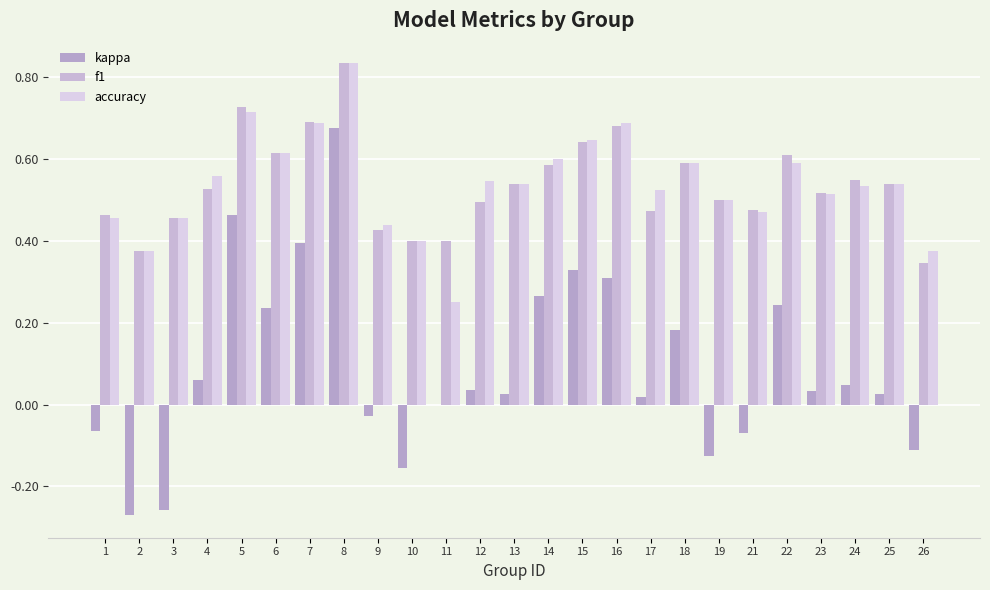

What is the value of the f1 bar at the 21st from the left?

0.6